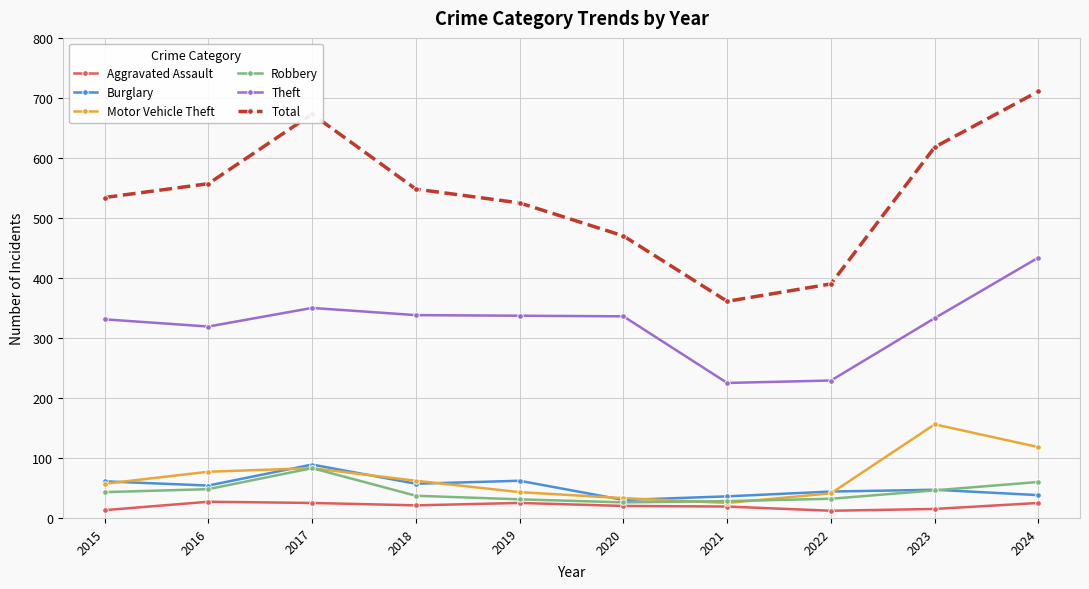

What are all the series names shown in the legend?

Aggravated Assault, Burglary, Motor Vehicle Theft, Robbery, Theft, Total